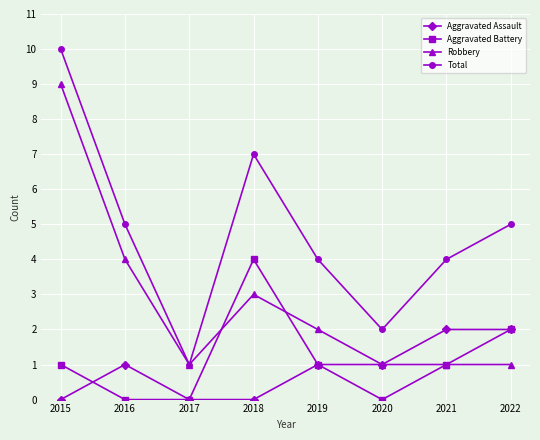

Is it true that Robbery equals 0 at 2017?

False